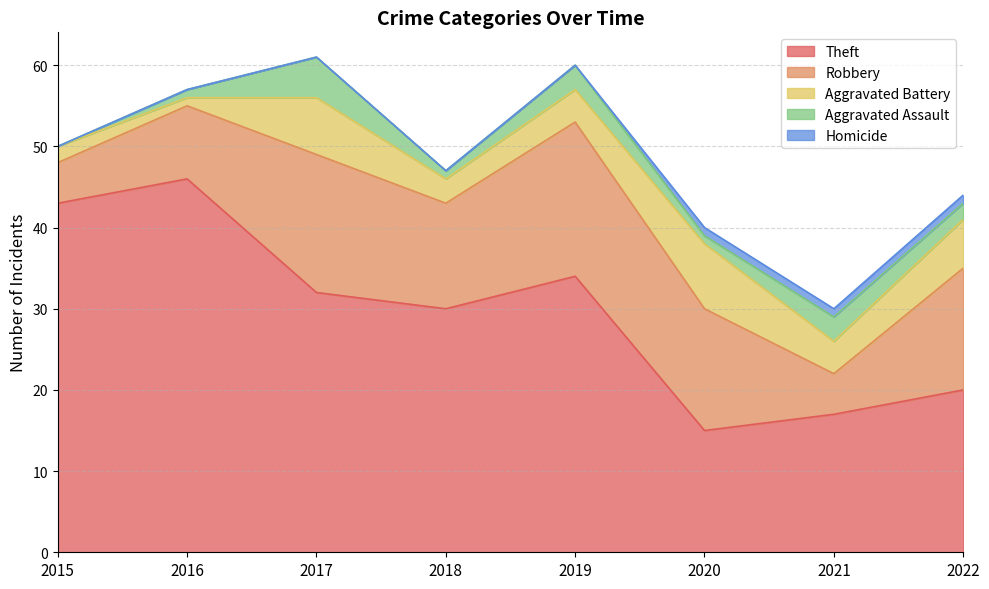

What is the value of the Aggravated Battery point at the 6th from the left?

8